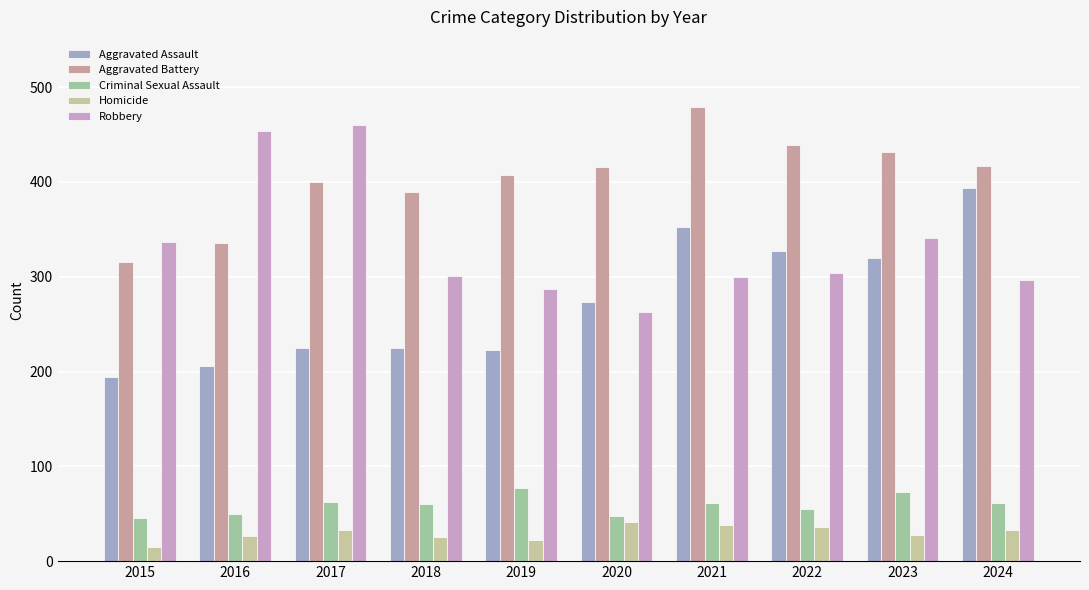

Where is Aggravated Battery nearest to the value 397?

2017